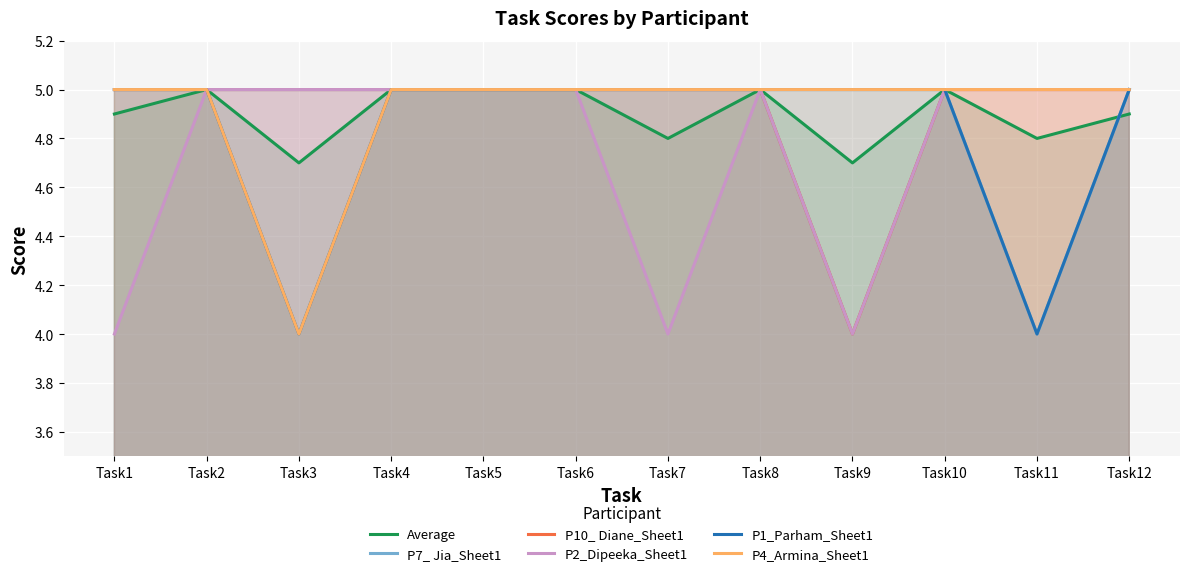

What are all the series names shown in the legend?

Average, P7_ Jia_Sheet1, P10_ Diane_Sheet1, P2_Dipeeka_Sheet1, P1_Parham_Sheet1, P4_Armina_Sheet1